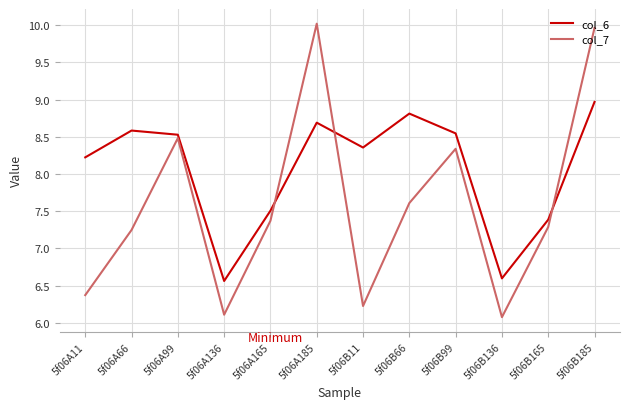

What are all the series names shown in the legend?

col_6, col_7